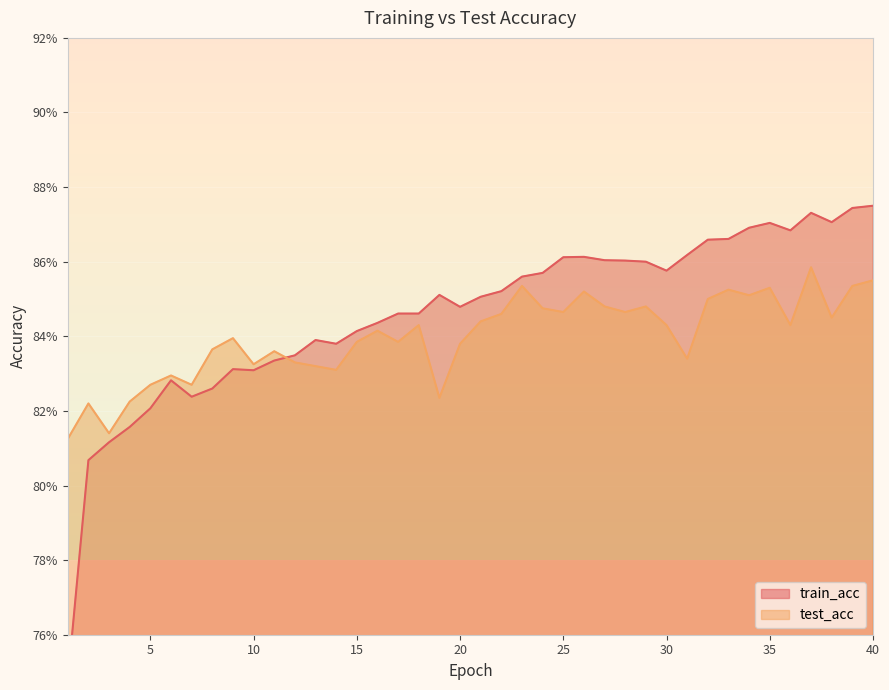

Read the train_acc value at 27.

0.9